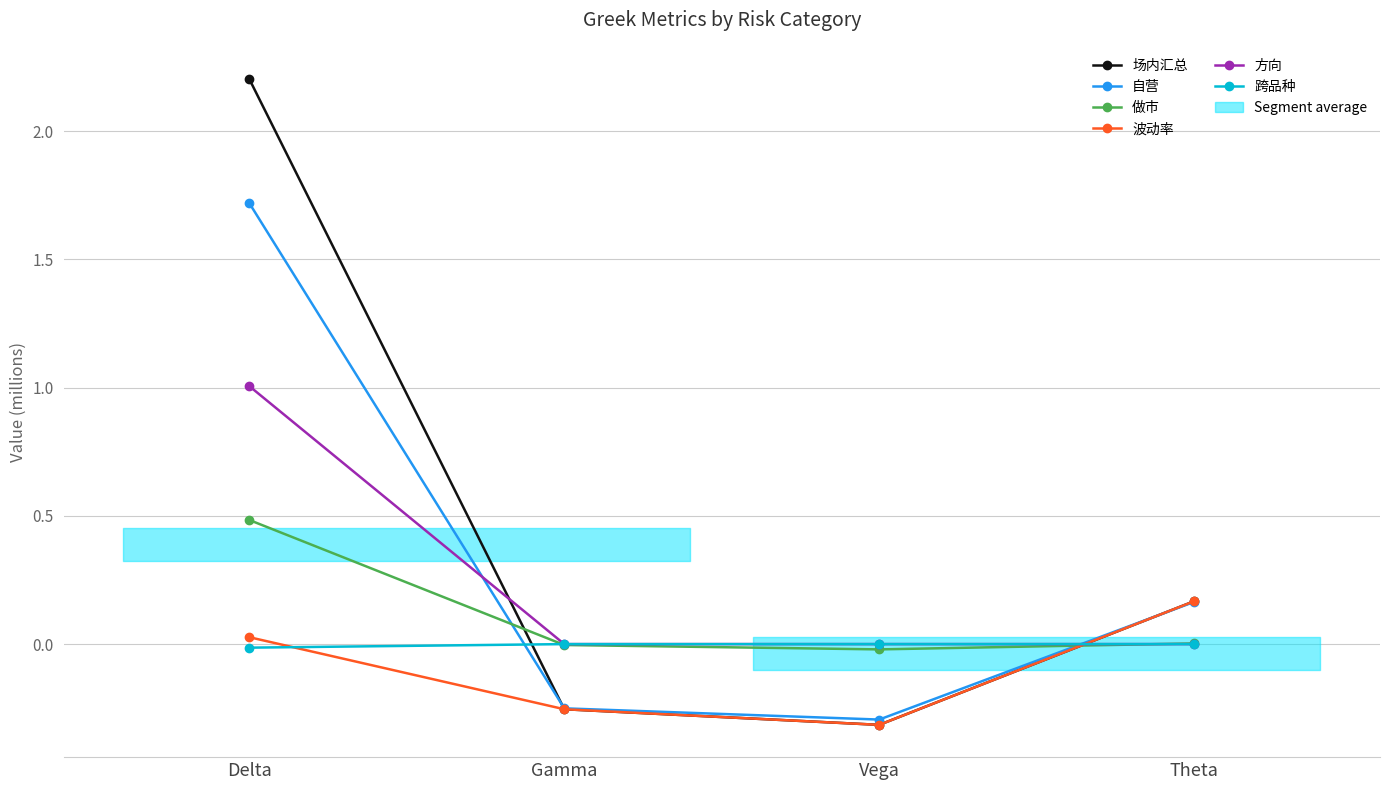

Where do 做市 and 自营 first cross each other?

Delta and Gamma